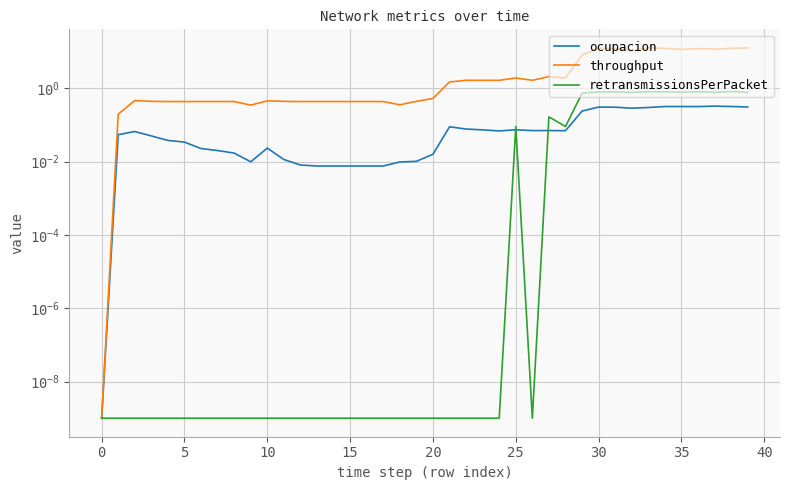

At which category is the sum across all series the highest?

33